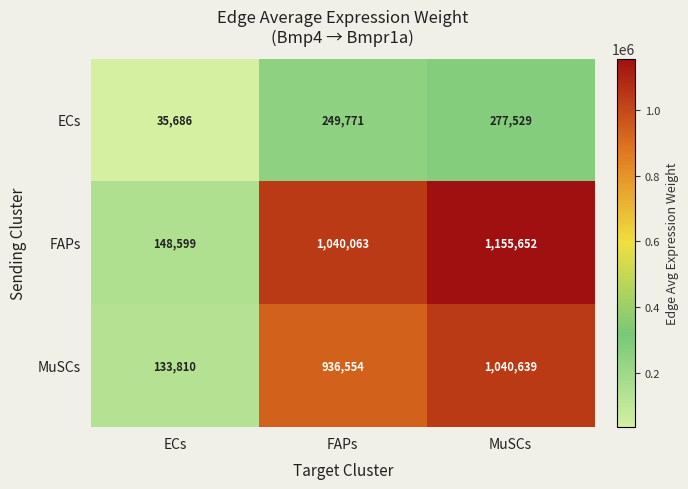

What is the difference between the FAPs values at MuSCs and FAPs?

115589